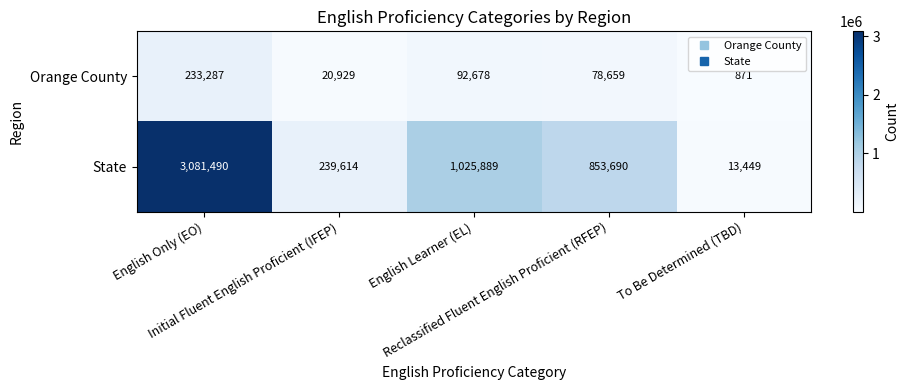

List the series in order of their overall mean, highest first.

State, Orange County